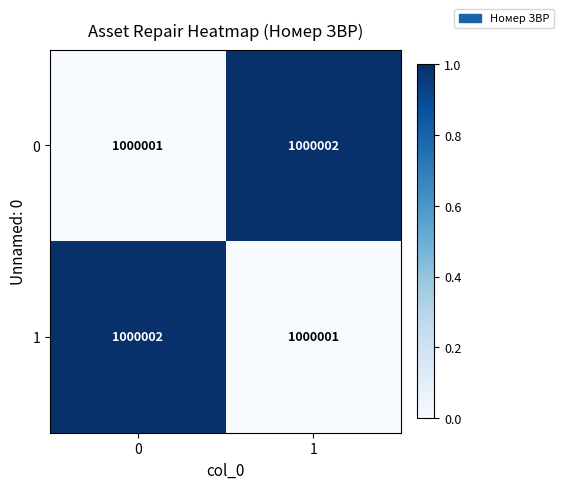

At 1, list the series in order from largest to smallest.

0, 1